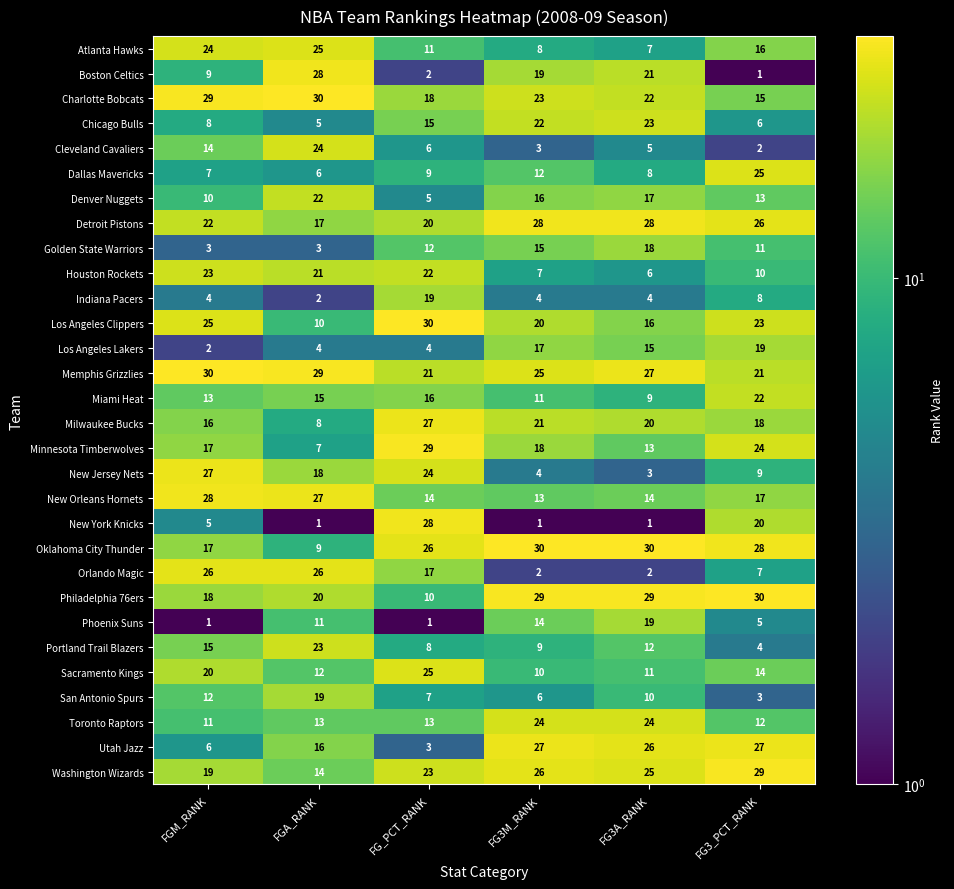

Rank the categories by Denver Nuggets value from lowest to highest.

FG_PCT_RANK, FGM_RANK, FG3_PCT_RANK, FG3M_RANK, FG3A_RANK, FGA_RANK